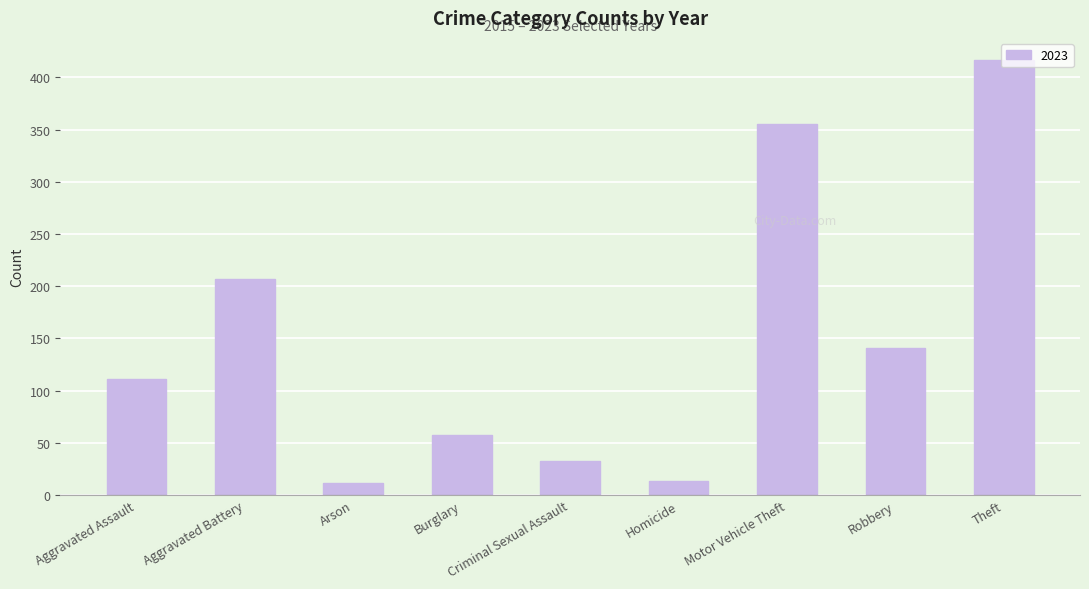

What is the sum of the values at Homicide and Motor Vehicle Theft?

368